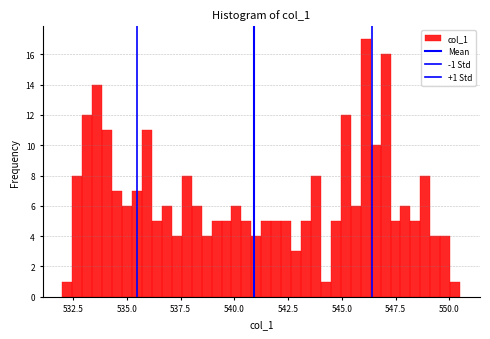

Around what value on the x-axis is the tallest bar? Give the approximate position of its centre, as read against the axis.

546.0